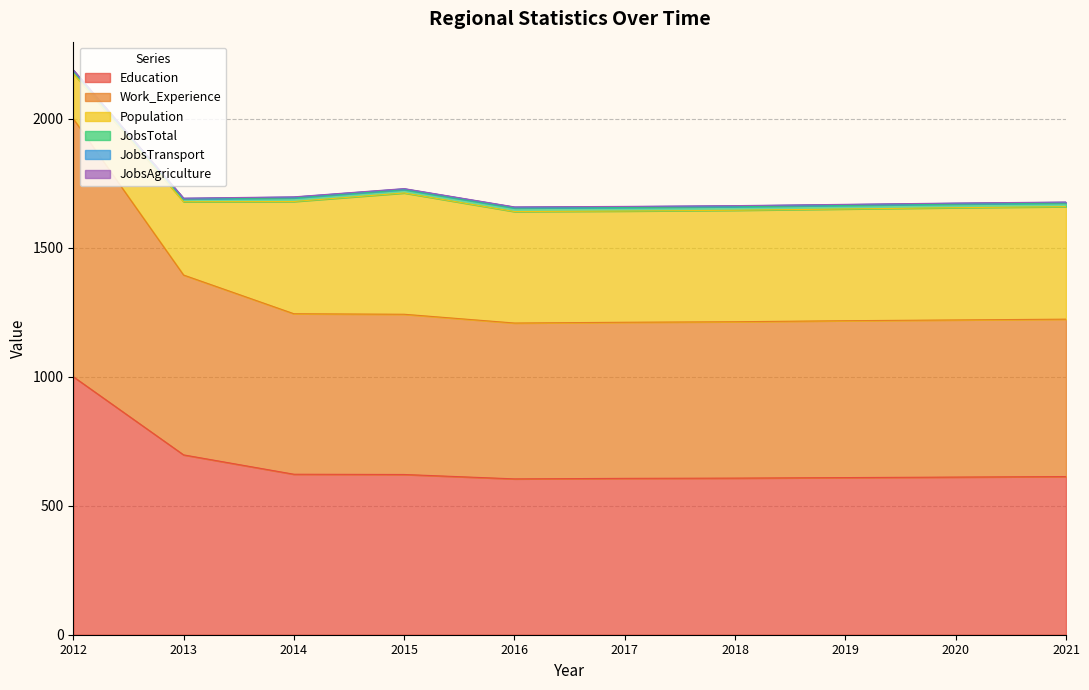

What is the difference between the maximum and minimum values in the Work_Experience series?

396